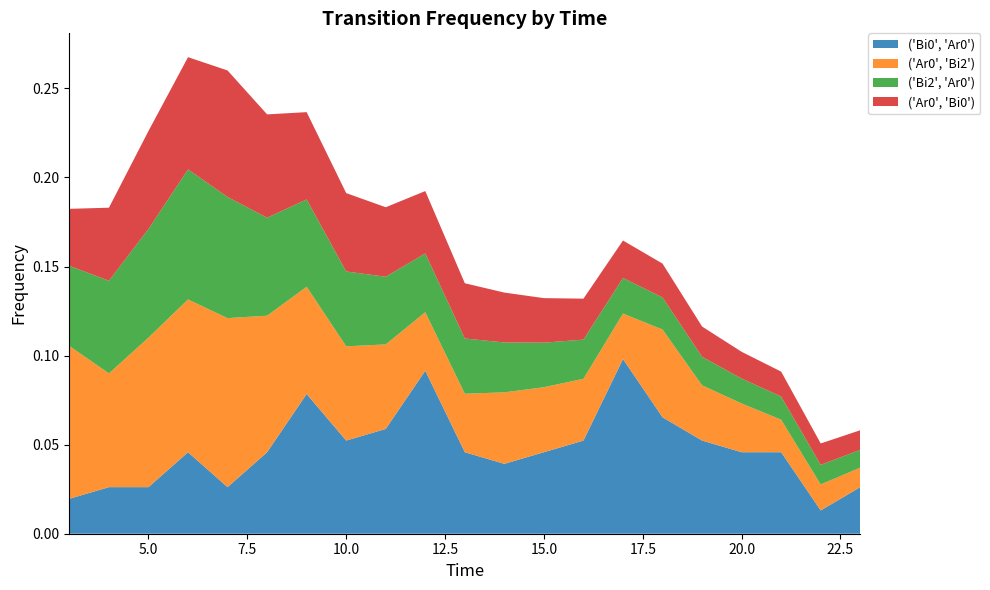

Reading left to right, transcribe all the data shown in this chart.

('Bi0', 'Ar0'): 3=0.0	4=0.0	5=0.0	6=0.0	7=0.0	8=0.0	9=0.1	10=0.1	11=0.1	12=0.1	13=0.0	14=0.0	15=0.0	16=0.1	17=0.1	18=0.1	19=0.1	20=0.0	21=0.0	22=0.0	23=0.0
('Ar0', 'Bi2'): 3=0.1	4=0.1	5=0.1	6=0.1	7=0.1	8=0.1	9=0.1	10=0.1	11=0.0	12=0.0	13=0.0	14=0.0	15=0.0	16=0.0	17=0.0	18=0.0	19=0.0	20=0.0	21=0.0	22=0.0	23=0.0
('Bi2', 'Ar0'): 3=0.0	4=0.1	5=0.1	6=0.1	7=0.1	8=0.1	9=0.0	10=0.0	11=0.0	12=0.0	13=0.0	14=0.0	15=0.0	16=0.0	17=0.0	18=0.0	19=0.0	20=0.0	21=0.0	22=0.0	23=0.0
('Ar0', 'Bi0'): 3=0.0	4=0.0	5=0.1	6=0.1	7=0.1	8=0.1	9=0.0	10=0.0	11=0.0	12=0.0	13=0.0	14=0.0	15=0.0	16=0.0	17=0.0	18=0.0	19=0.0	20=0.0	21=0.0	22=0.0	23=0.0